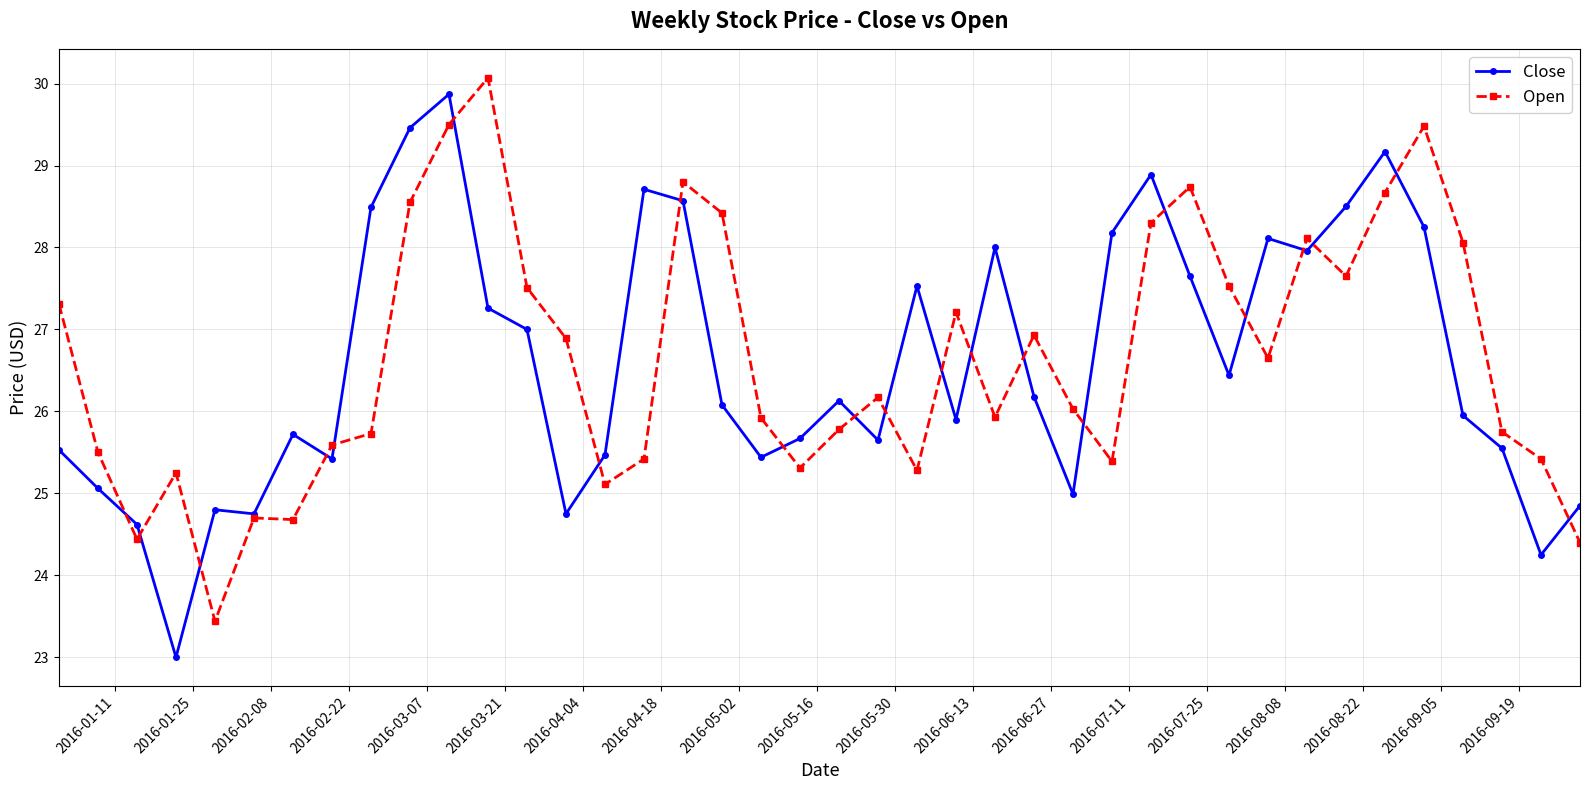

True or false: Open has more than 2 points higher than both neighbors.

True